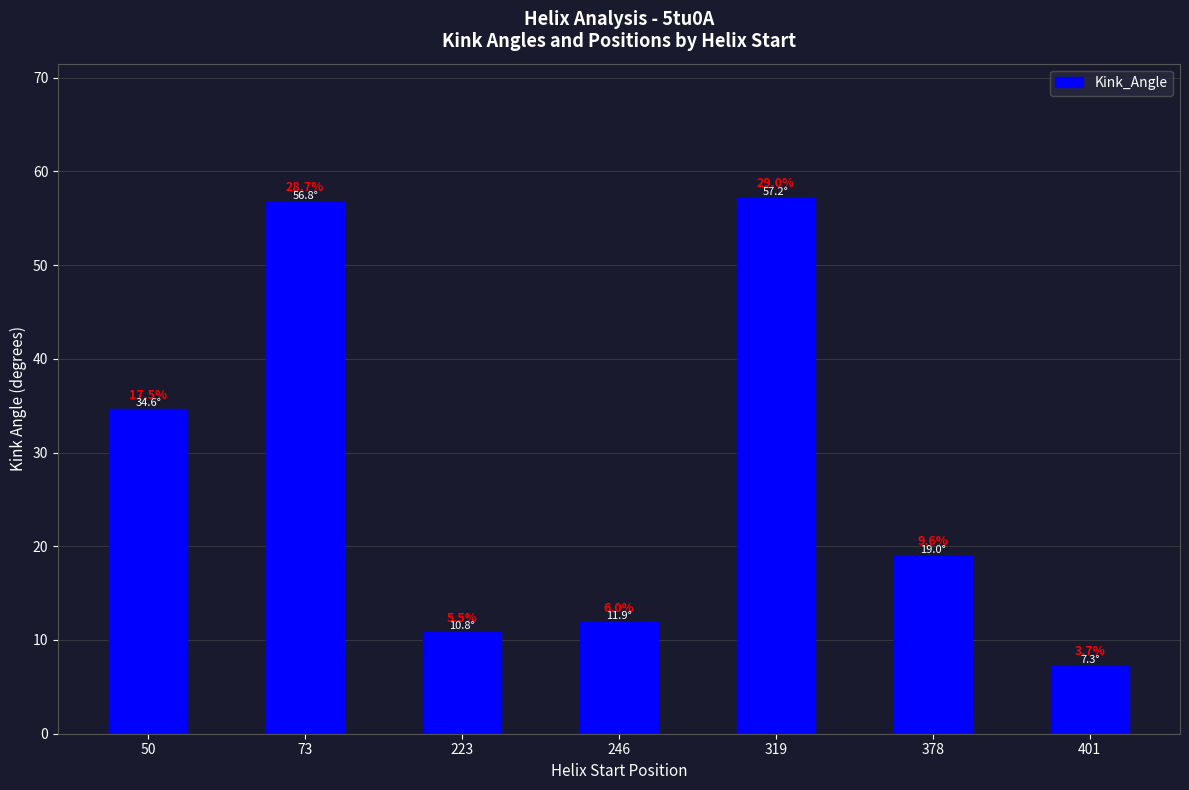

The value at 319 is 82.3. True or false?

False